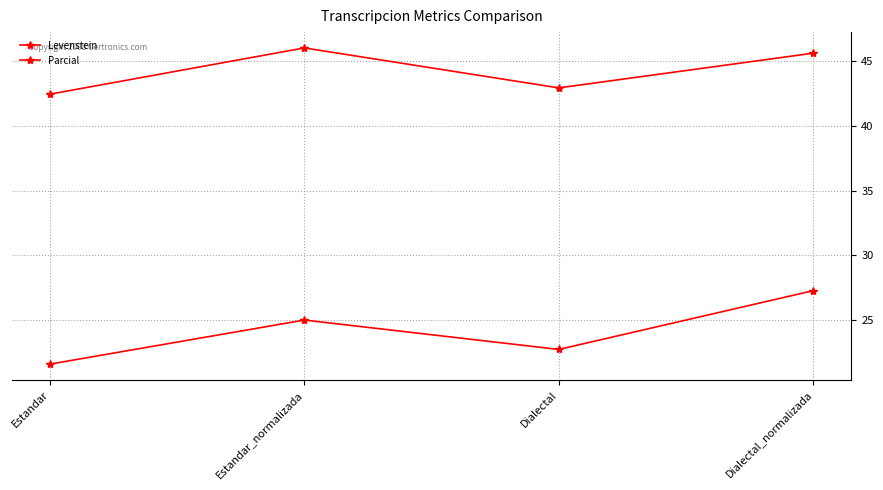

Between Estandar_normalizada and Dialectal, which is larger?

Estandar_normalizada